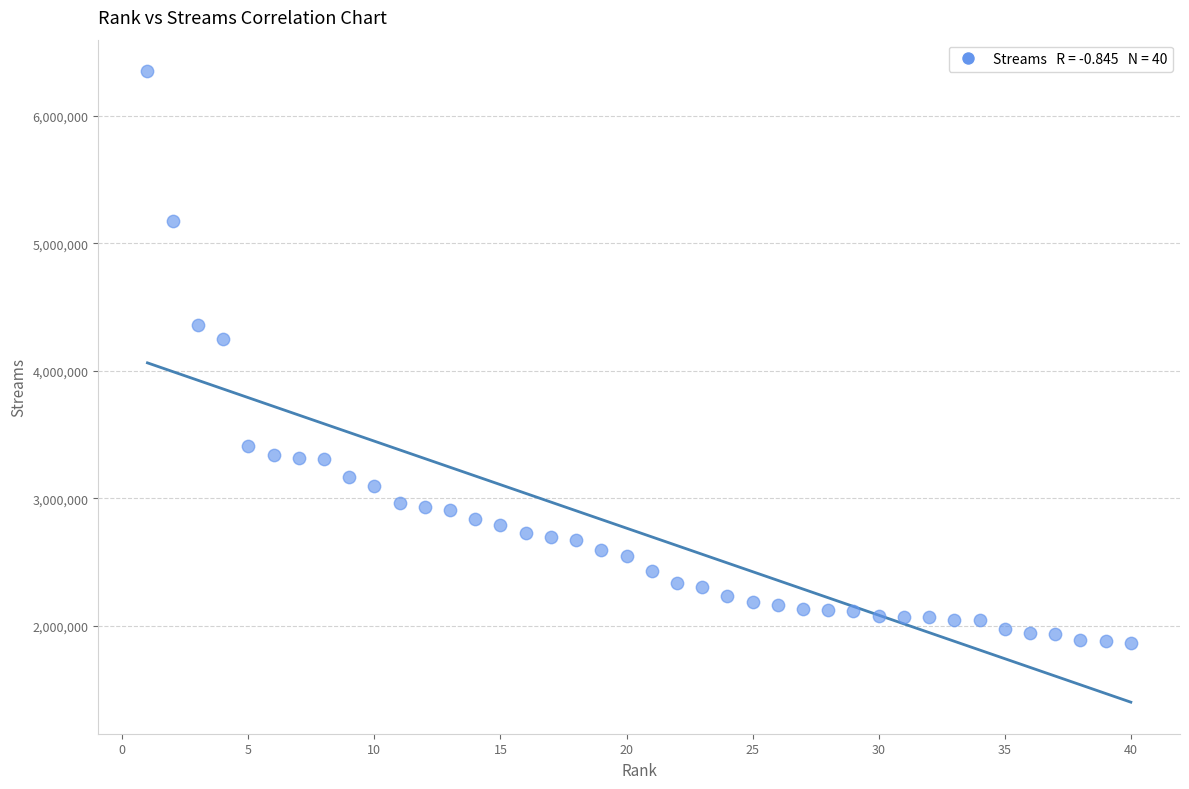

What is the range of Y values (max minus min)?

4487474